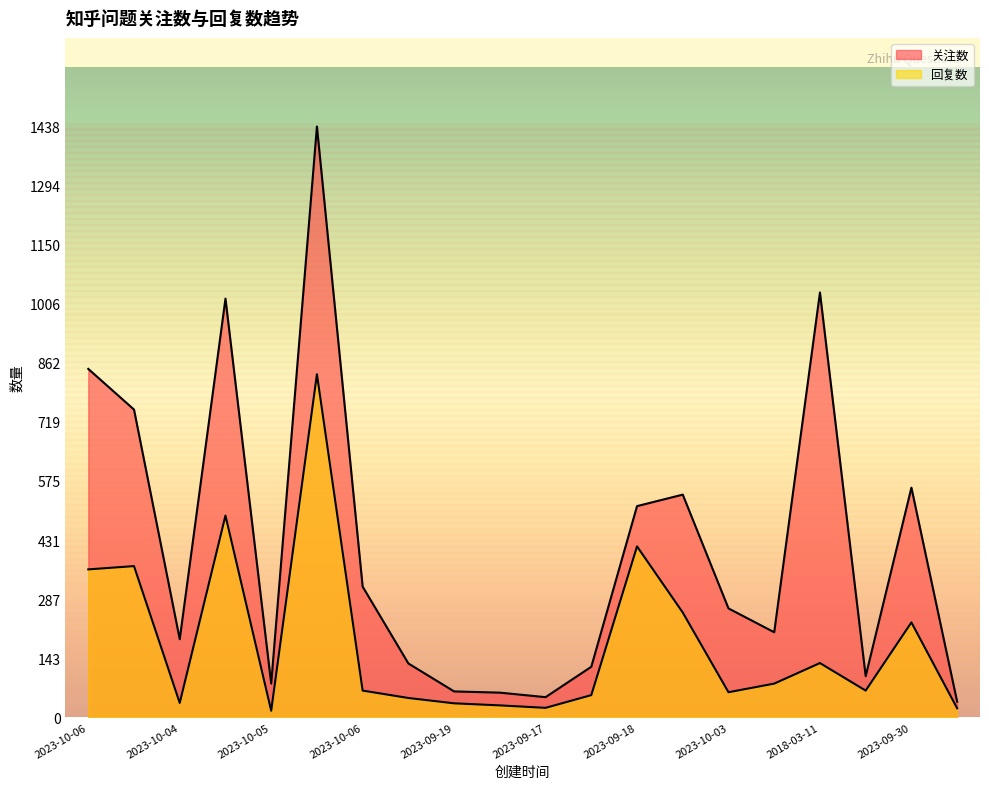

Does the chart display data point markers on the line(s)?

No